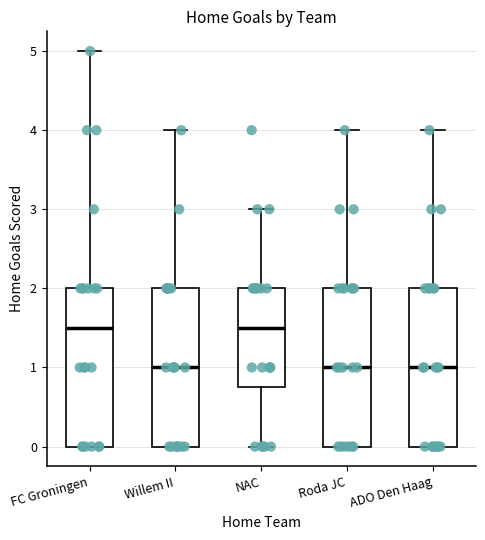

Reading left to right, transcribe this box plot: for each box, give where its median line is, the range the box spans, and where its two whiskers end, as read against the y-axis. The values are not printed on the chart, so give them approximately, as read against the axis.

FC Groningen: median 1.5, box 0.0 to 2.0, whiskers 0.0 to 5.0
Willem II: median 1.0, box 0.0 to 2.0, whiskers 0.0 to 4.0
NAC: median 1.5, box 0.8 to 2.0, whiskers 0.0 to 3.0
Roda JC: median 1.0, box 0.0 to 2.0, whiskers 0.0 to 4.0
ADO Den Haag: median 1.0, box 0.0 to 2.0, whiskers 0.0 to 4.0